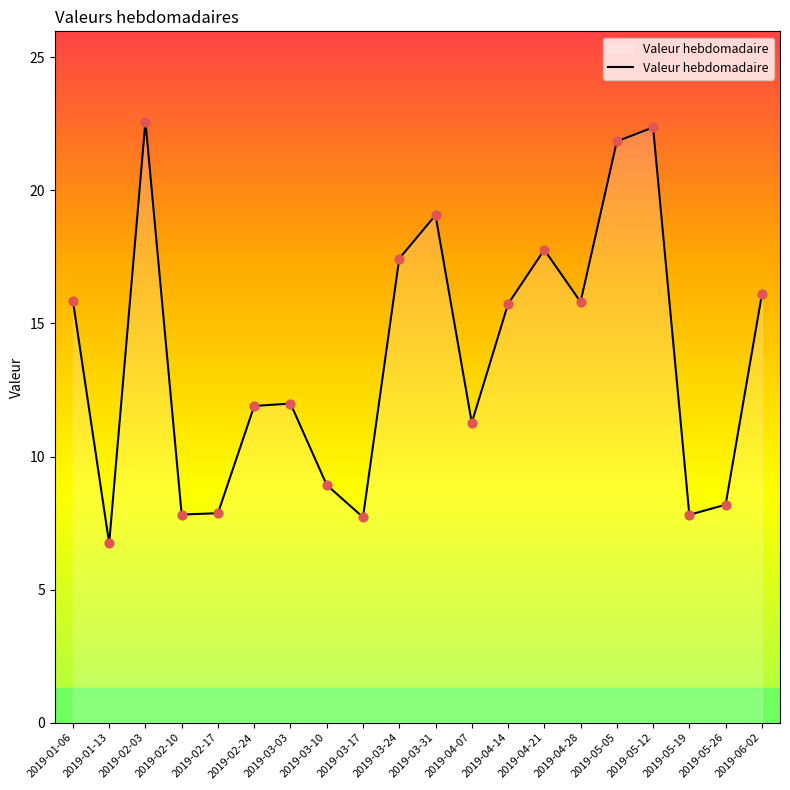

Which has a higher value, 2019-02-17 or 2019-06-02?

2019-06-02